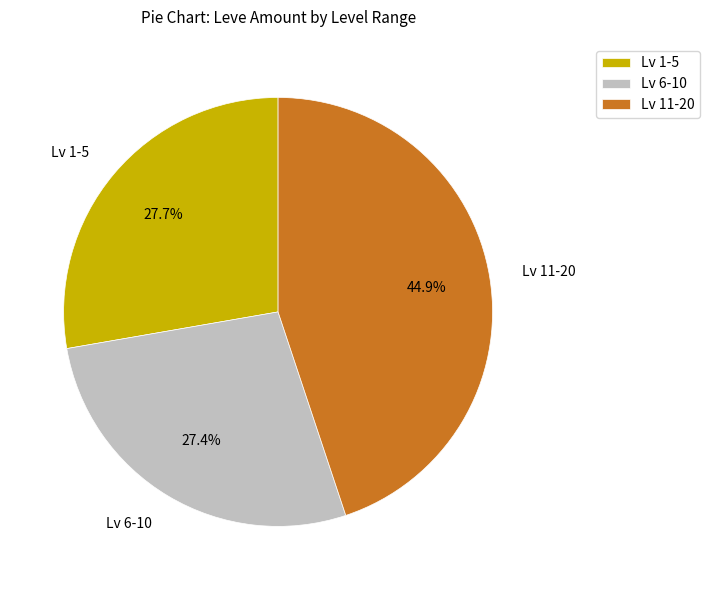

What is the ratio of the value at Lv 6-10 to the value at Lv 1-5?

1.0